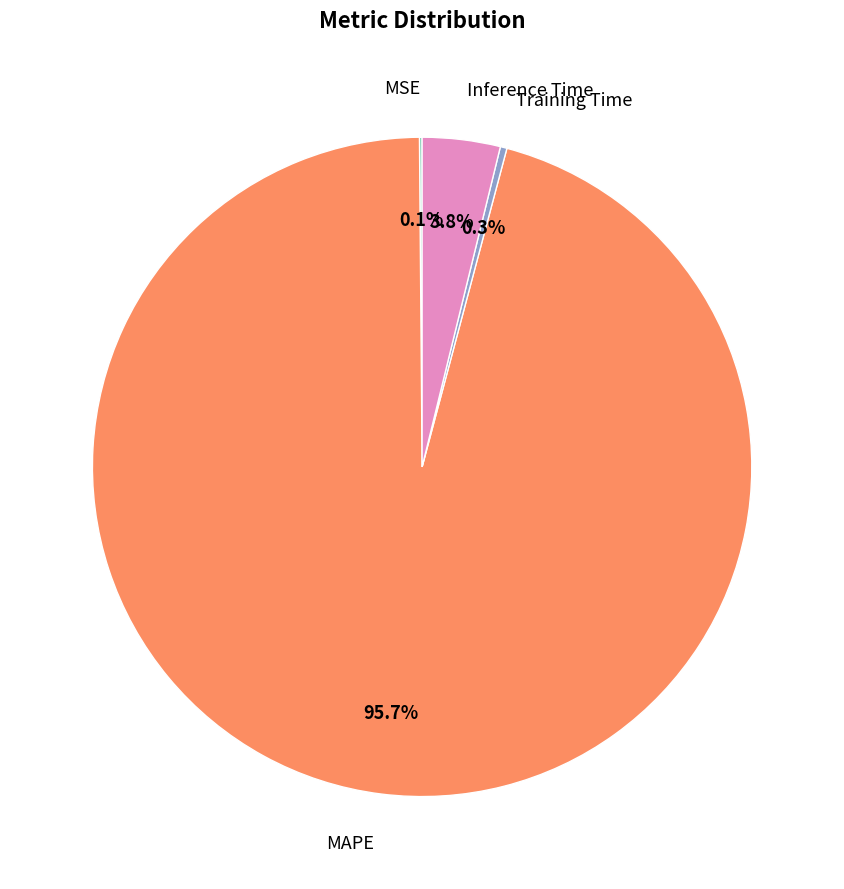

To the nearest percent, what percentage of the pie is MAPE?

96%